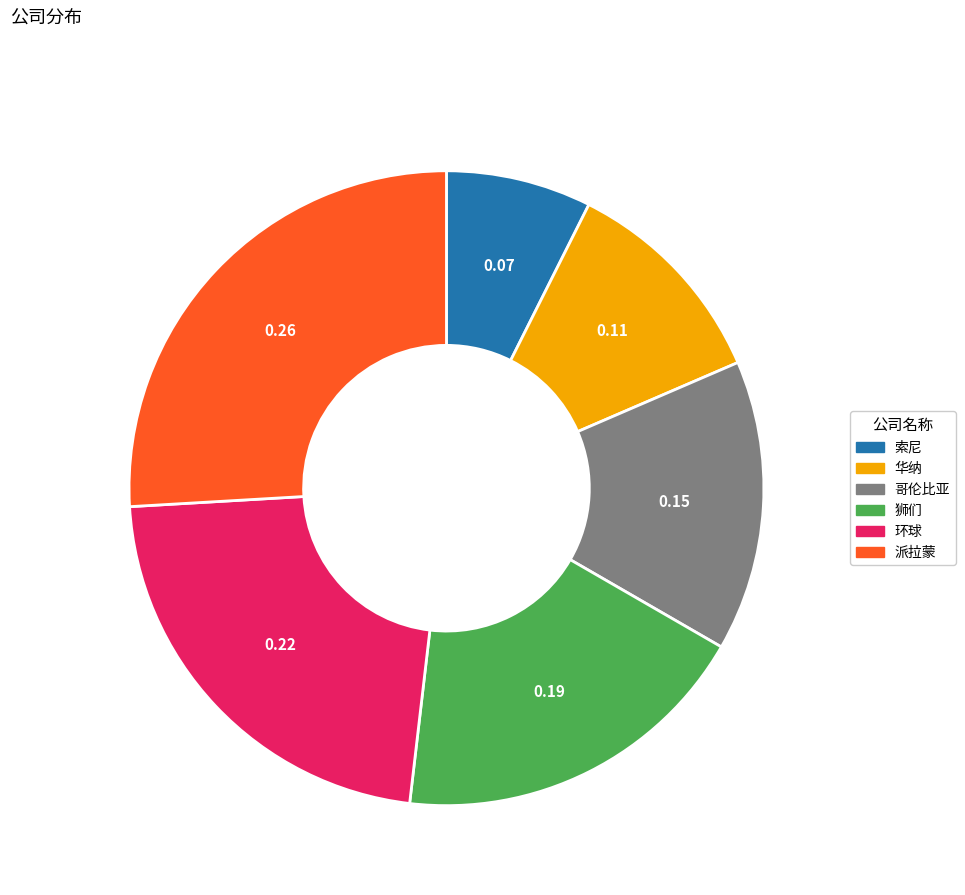

Which category has the biggest portion of the pie?

派拉蒙